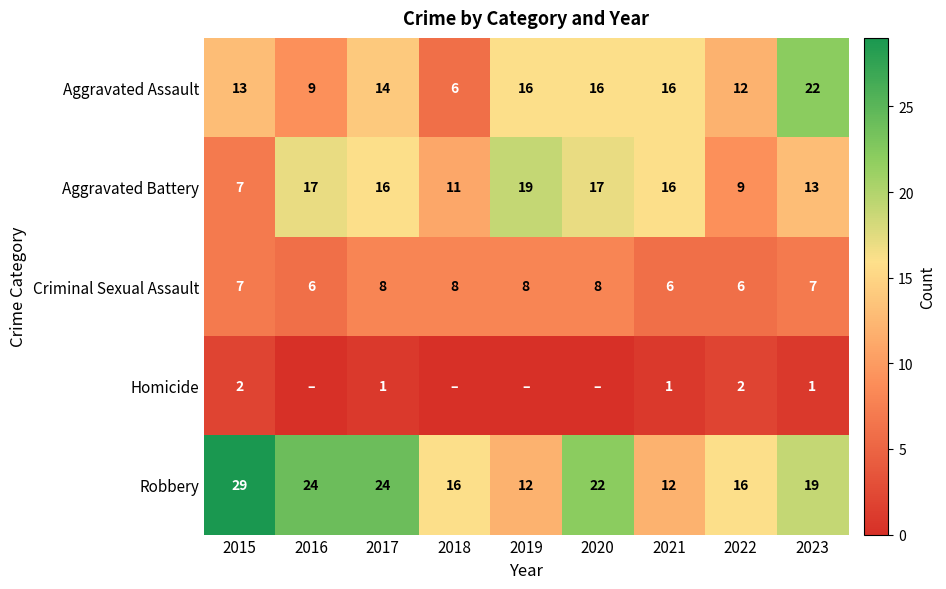

What is the lowest value of the Robbery series?

12